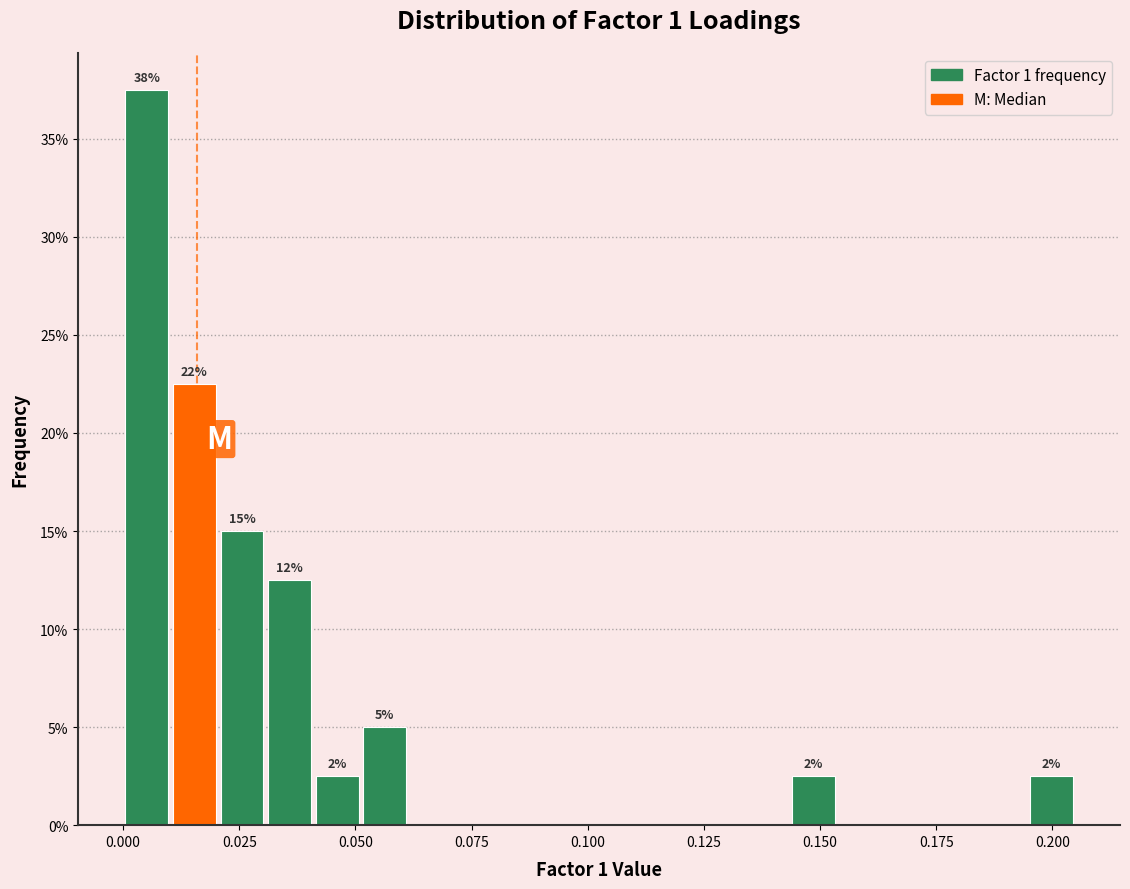

Read against the x-axis, roughly where is the centre of the tallest bar?

0.005